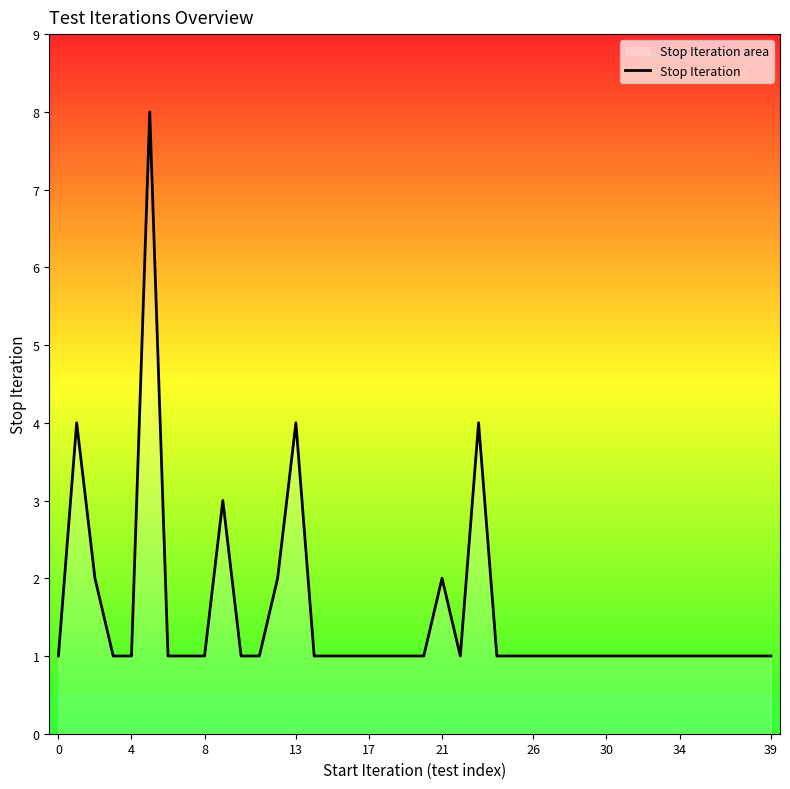

True or false: the data has more than 2 interior local peaks.

True